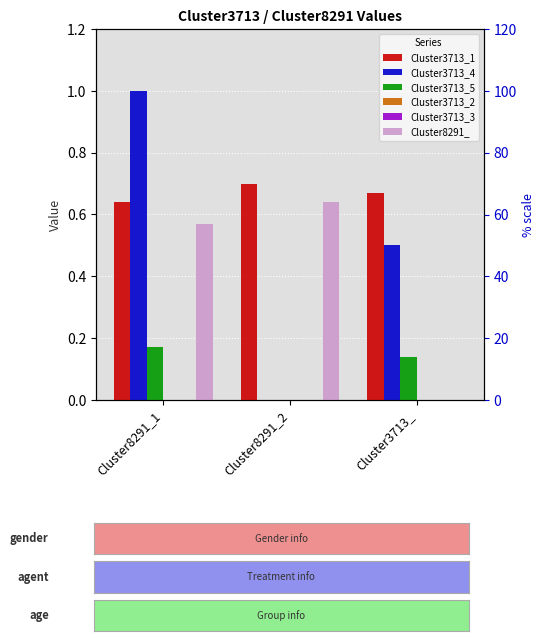

What are all the series names shown in the legend?

Cluster3713_1, Cluster3713_4, Cluster3713_5, Cluster3713_2, Cluster3713_3, Cluster8291_